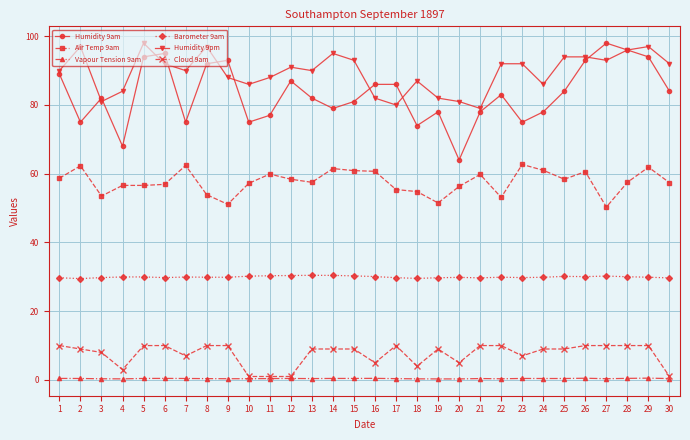

True or false: Barometer 9am and Humidity 9pm cross at least once.

False